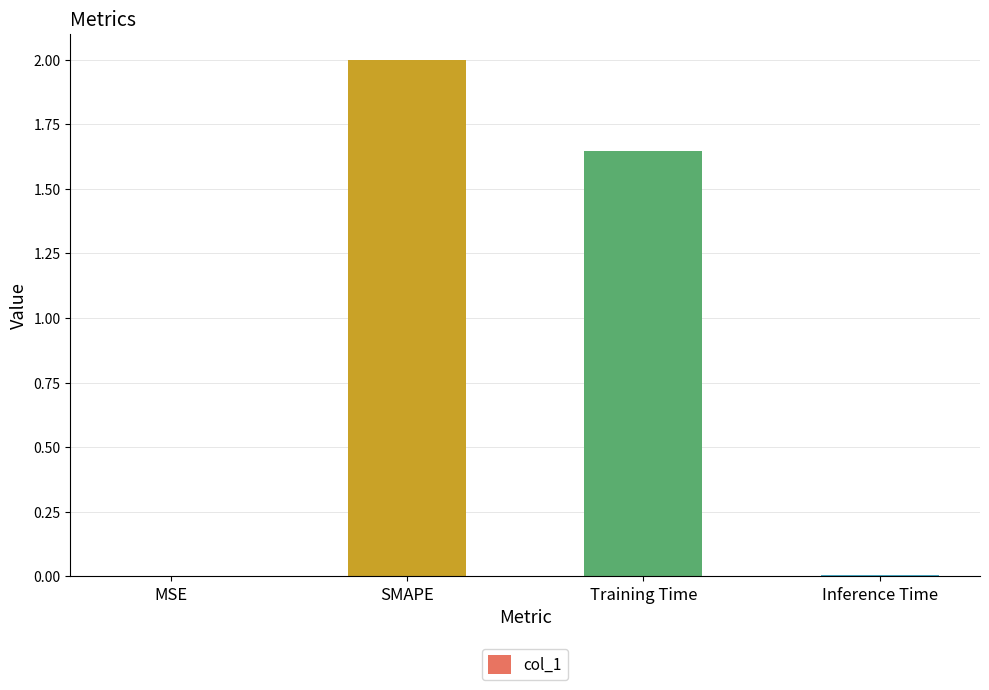

At which label does the data first exceed 1?

SMAPE